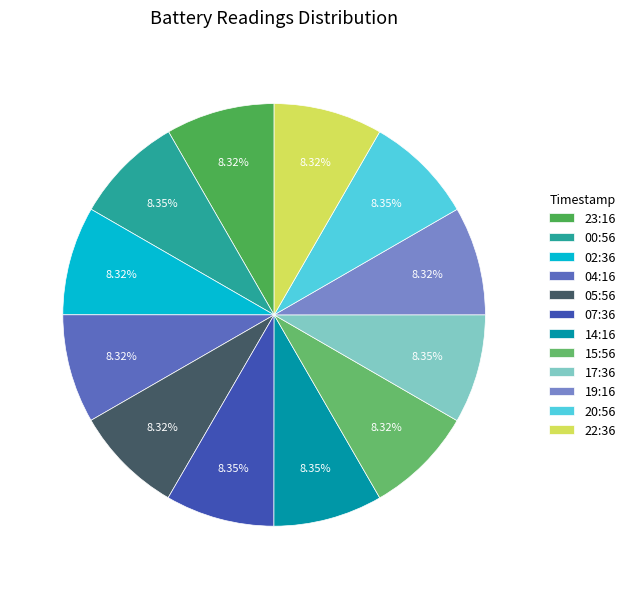

What is the smallest slice in the pie chart?

23:16